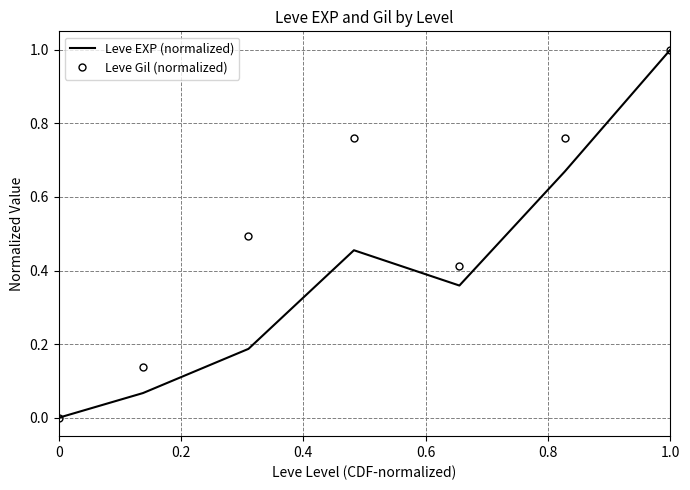

Rank the series by their average value, from lowest to highest.

Leve EXP (normalized), Leve Gil (normalized)